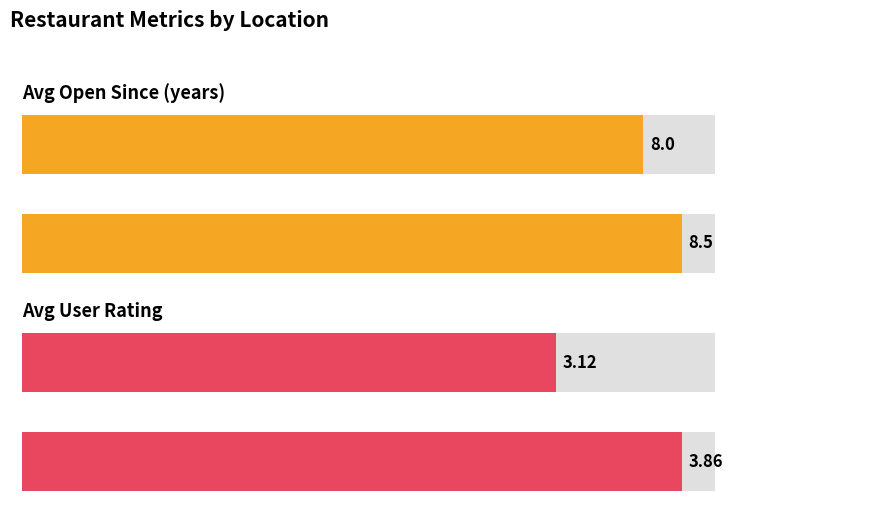

What is the difference between the maximum and minimum values in the Avg User Rating series?

0.7